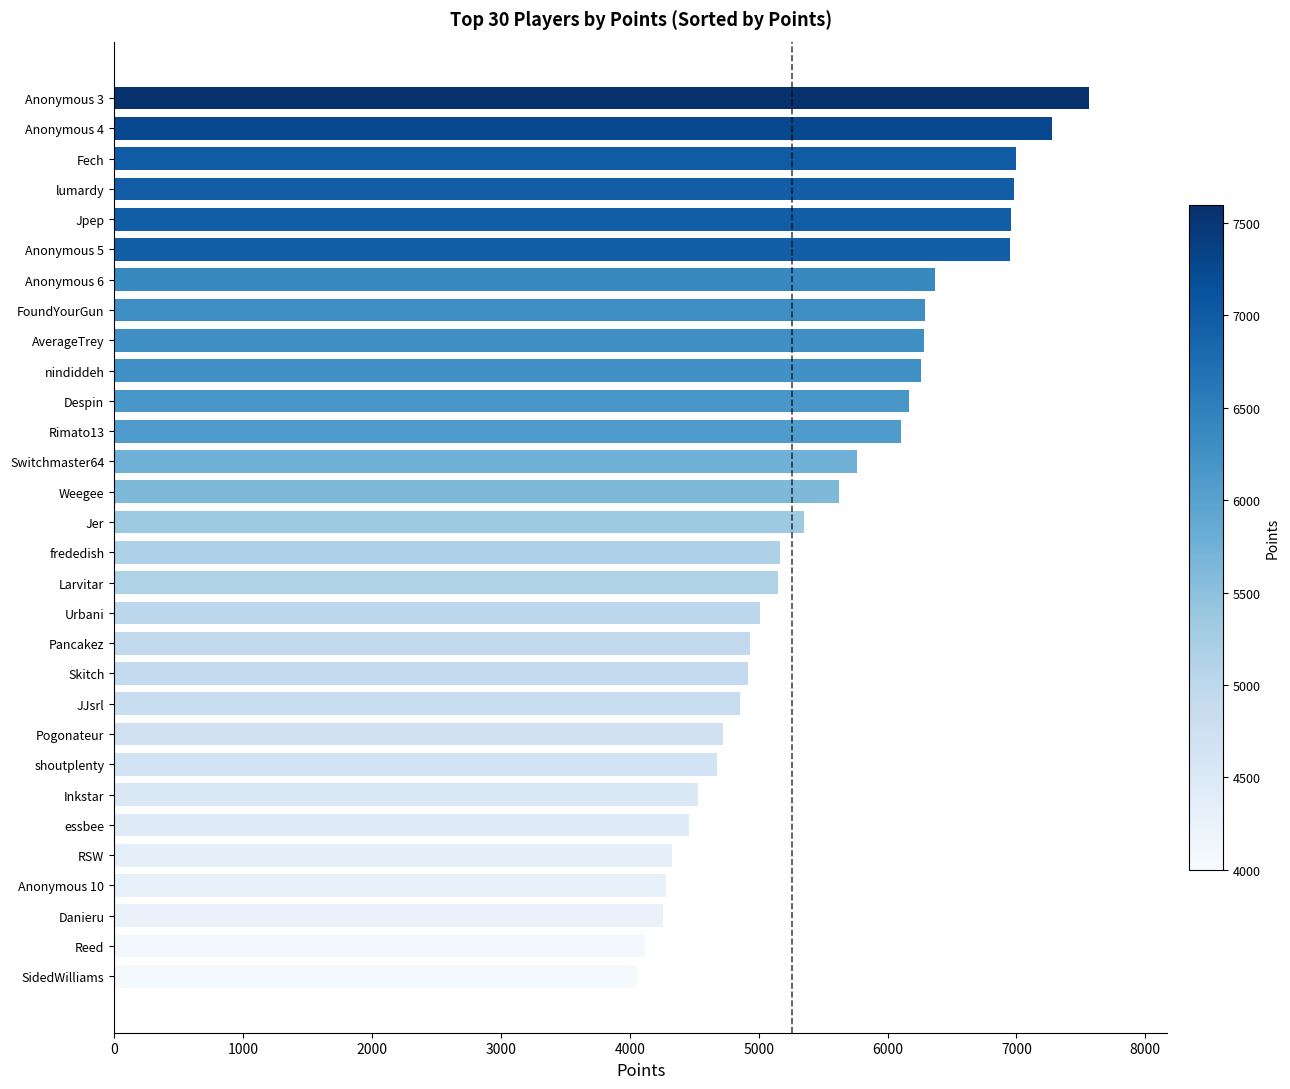

What is the change in value from Reed to RSW?

+211